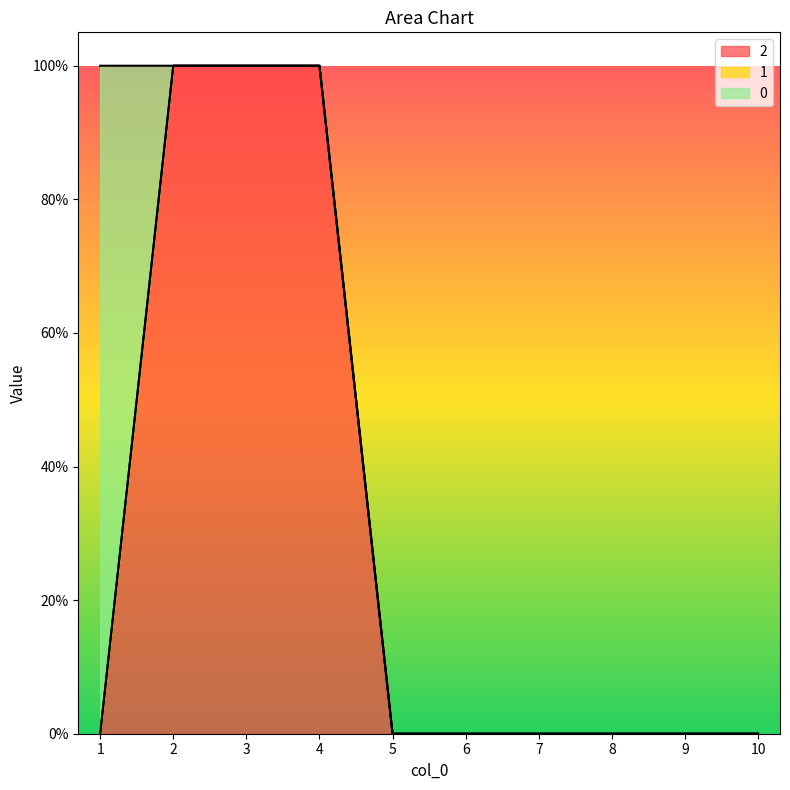

Where do 2 and 0 first cross each other?

1 and 2